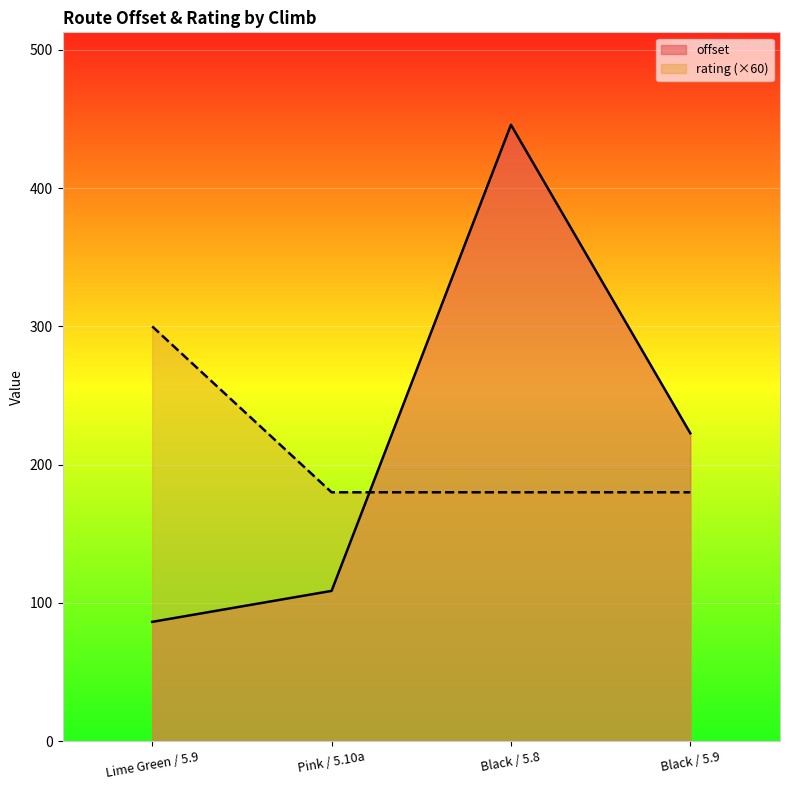

Which has a higher value, Lime Green / 5.9 or Black / 5.9?

Black / 5.9